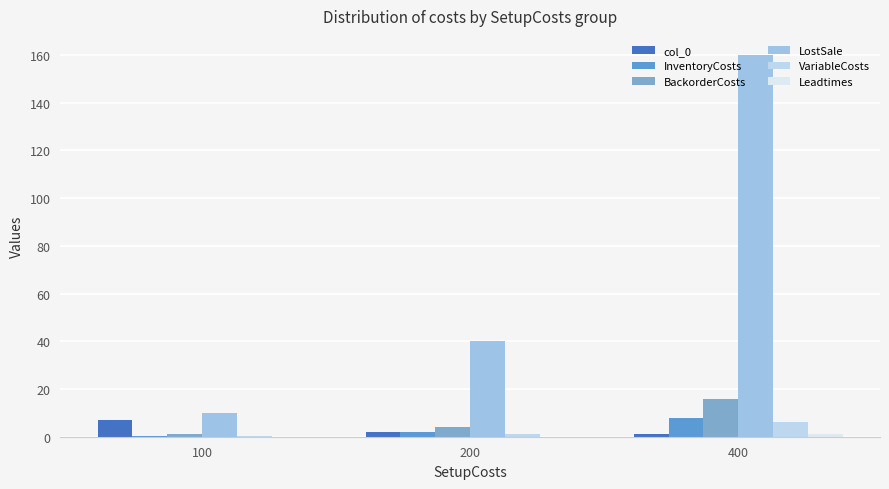

Are the bars grouped side by side (vs. stacked)?

Yes